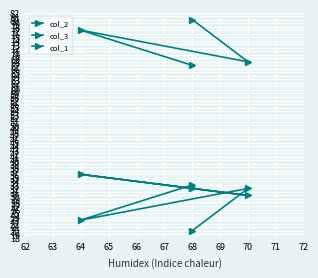

Which category has the highest value in the col_2 series?

68